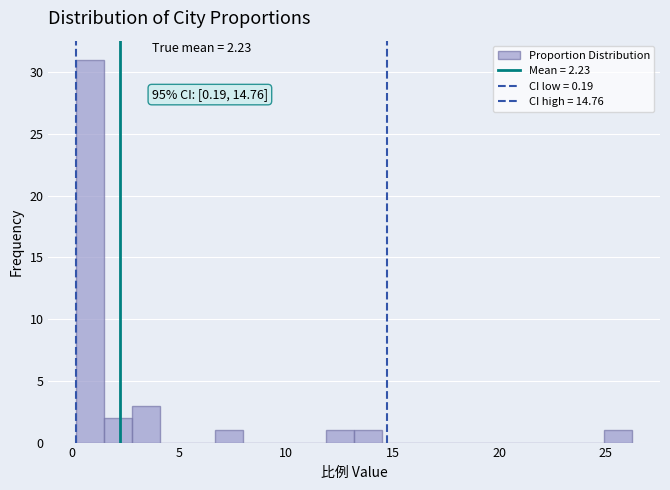

Read against the x-axis, roughly where is the centre of the tallest bar?

1.0